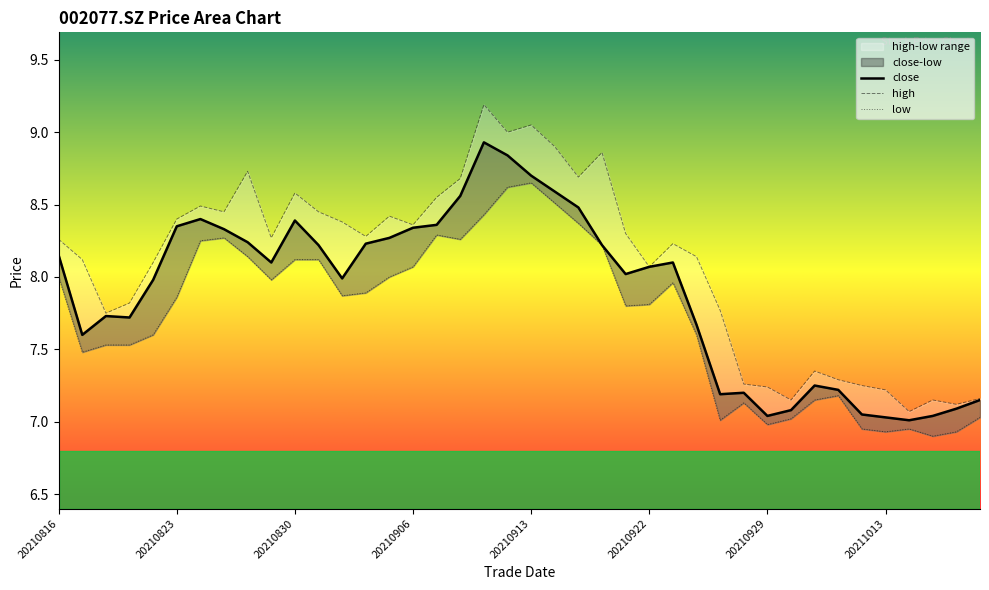

True or false: high and low intersect in this chart.

False